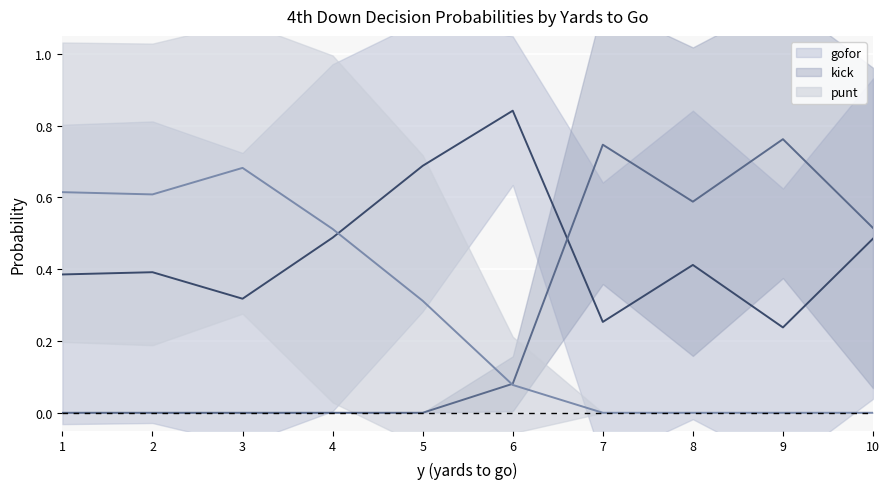

What is the value of the punt point at the 6th from the left?

0.1